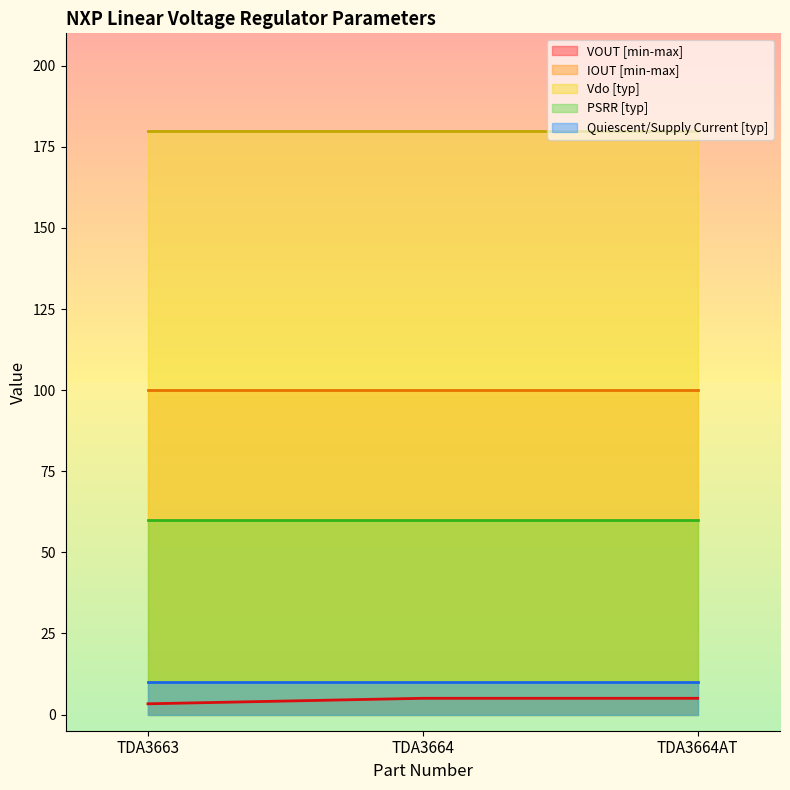

Which series has the largest range (max minus min)?

VOUT [min-max]